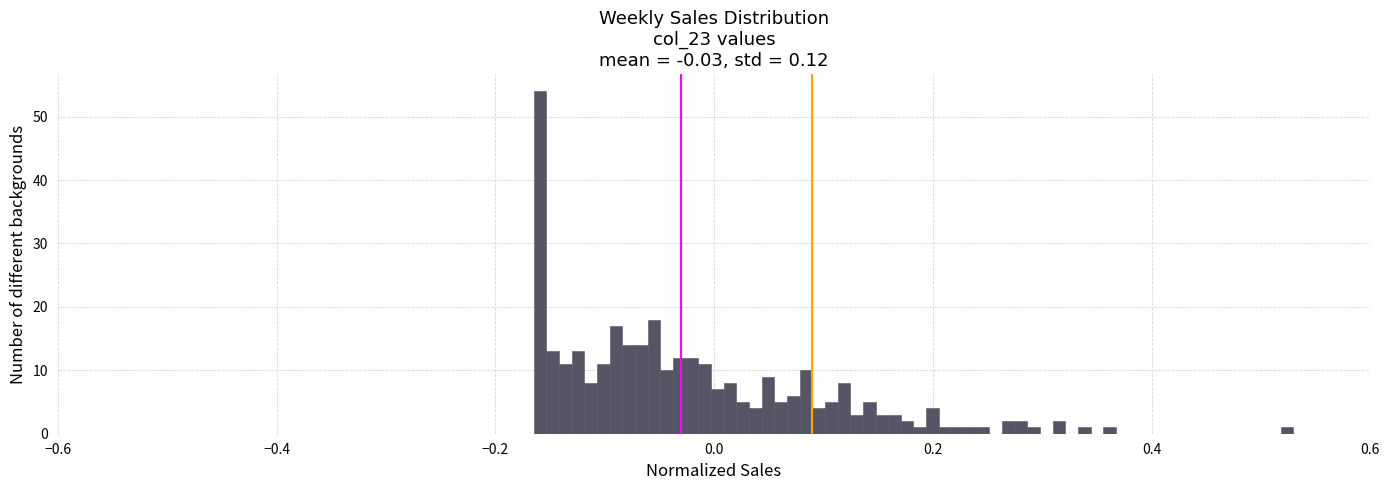

Read against the x-axis, roughly where is the centre of the tallest bar?

-0.16